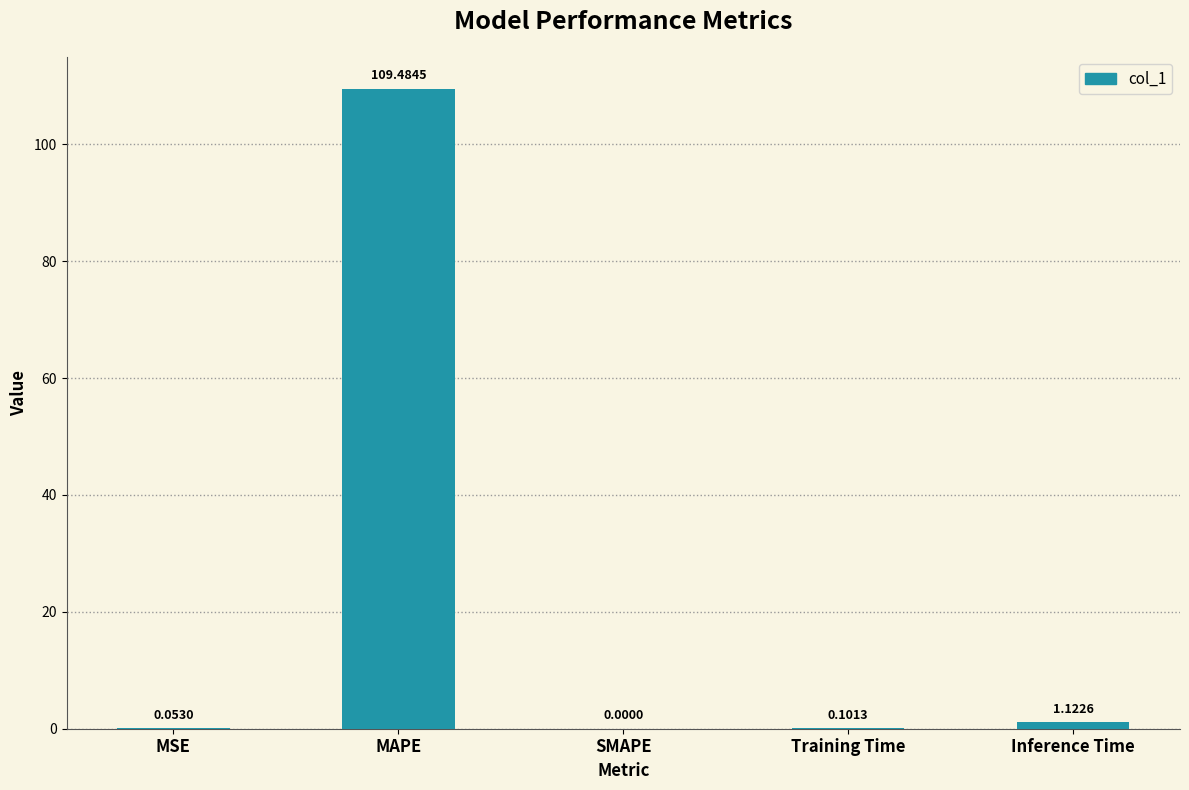

Which category has the highest value across all series?

MAPE